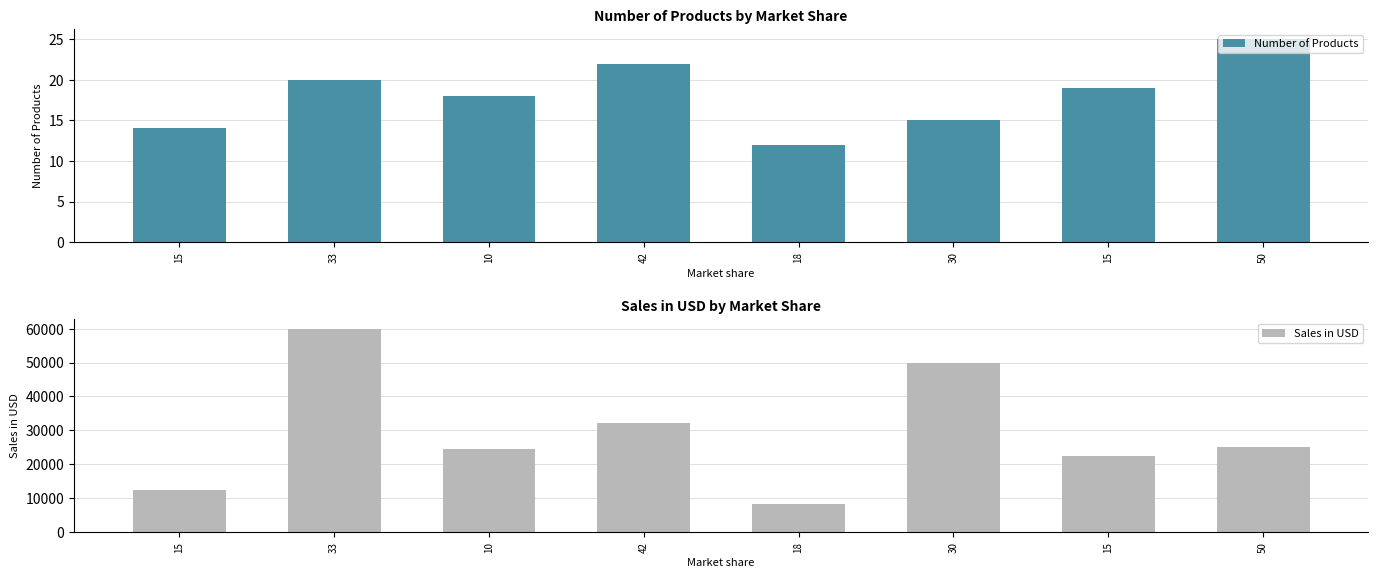

At which category is the sum across all series the highest?

33